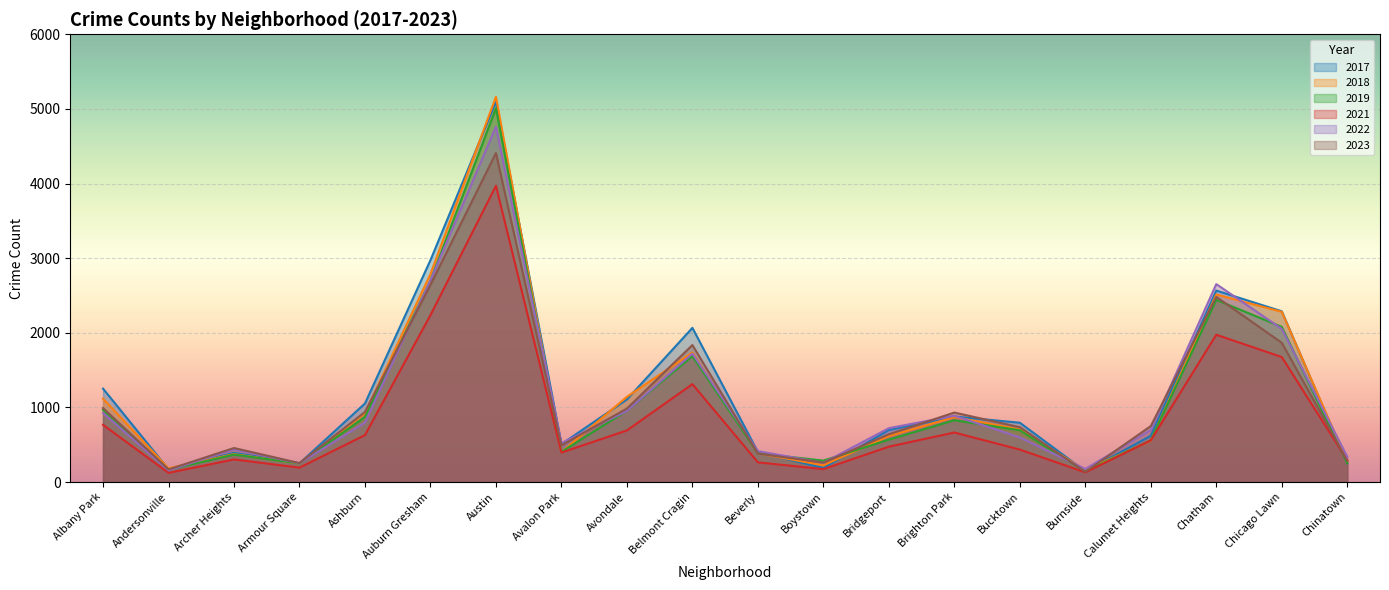

How many values in the 2022 series are below 722?

10